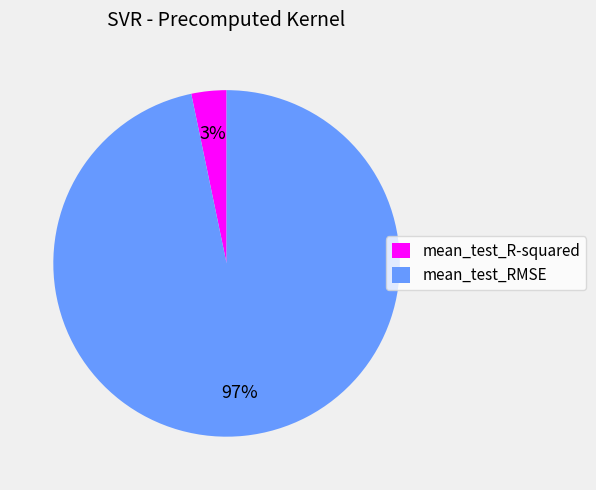

What is the smallest slice in the pie chart?

mean_test_R-squared